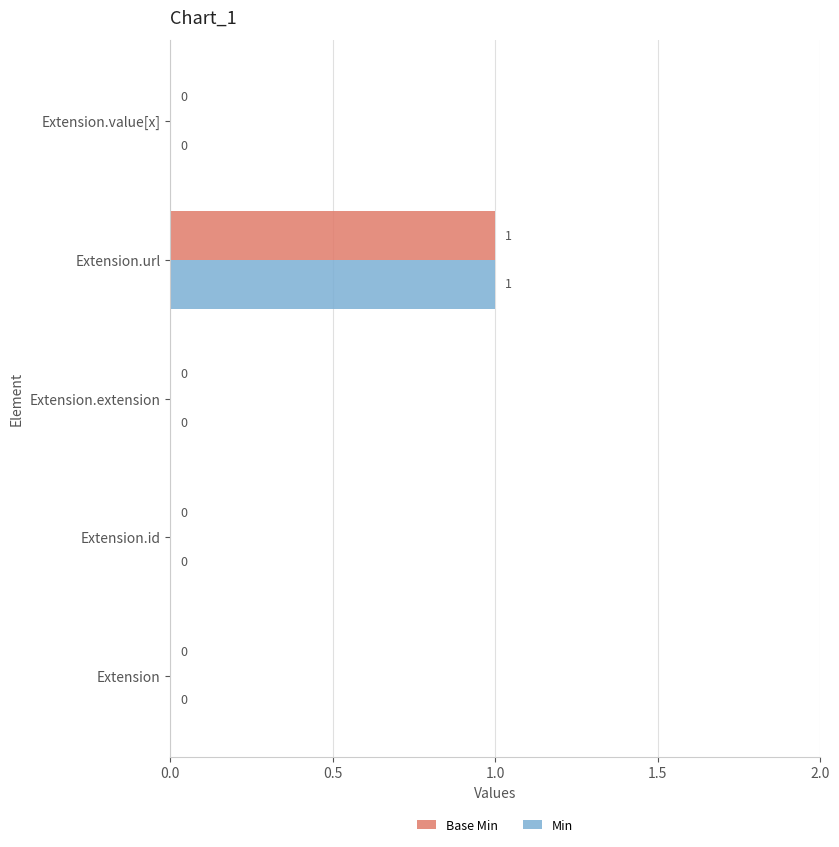

True or false: Min has a value of 0 at Extension.extension.

True